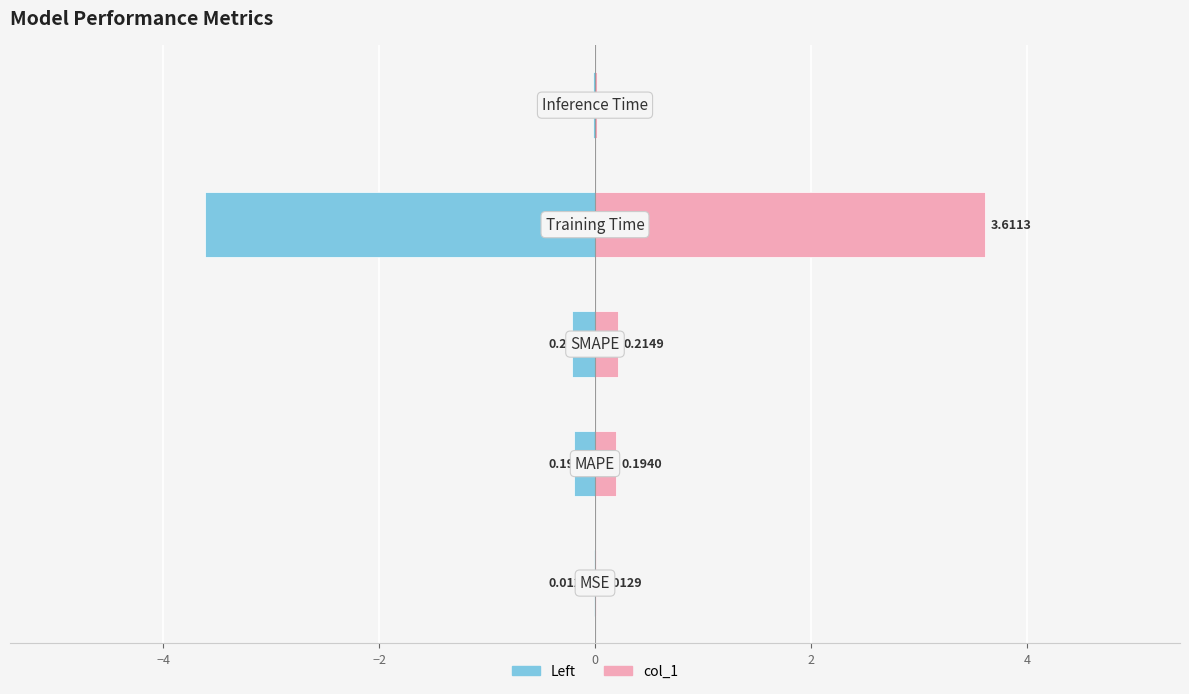

Does the chart contain any negative values?

Yes